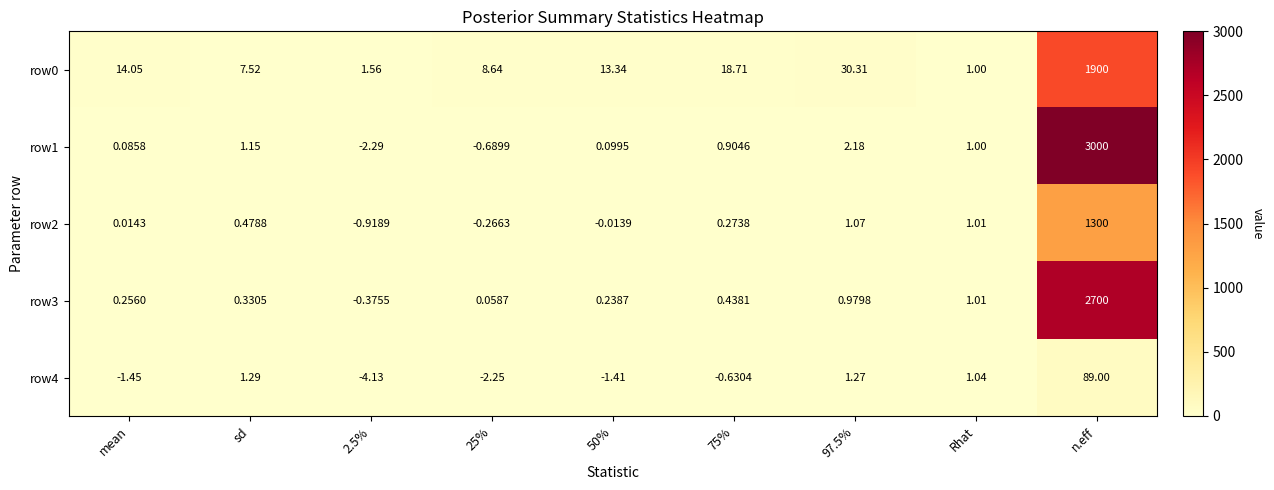

At which label is row3 closest to 1349?

Rhat